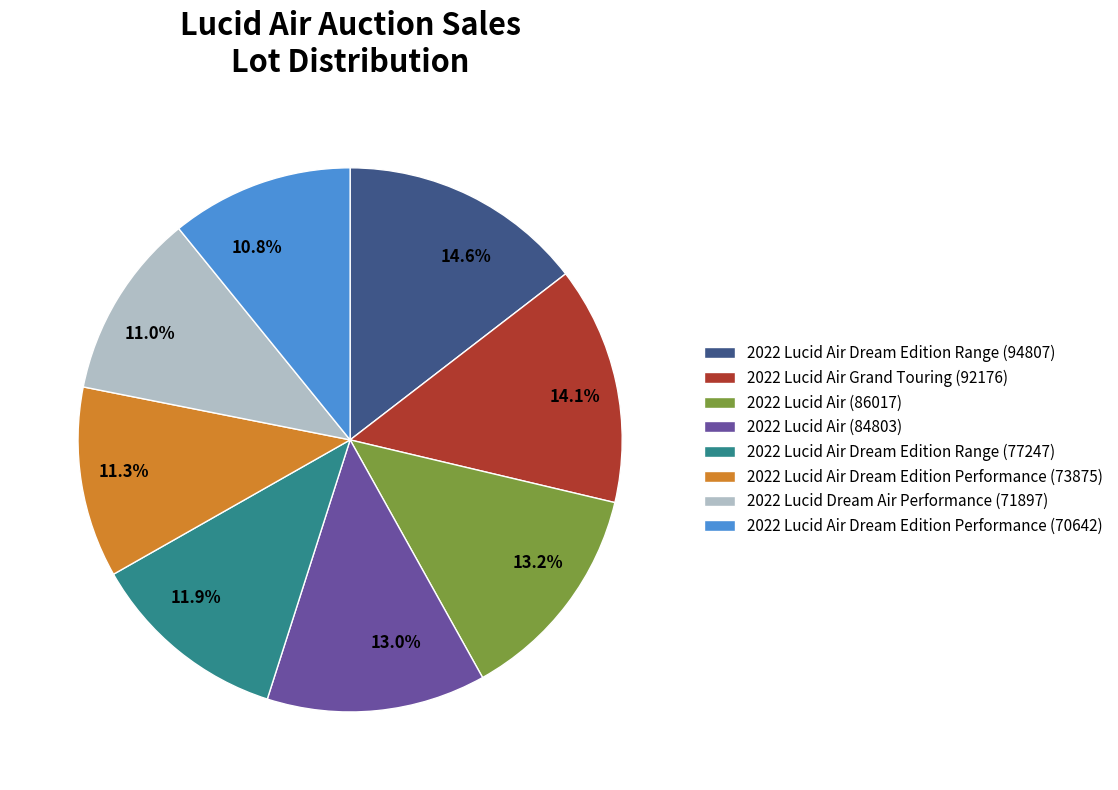

True or false: 2022 Lucid Air (84803) accounts for 13% of the total.

True